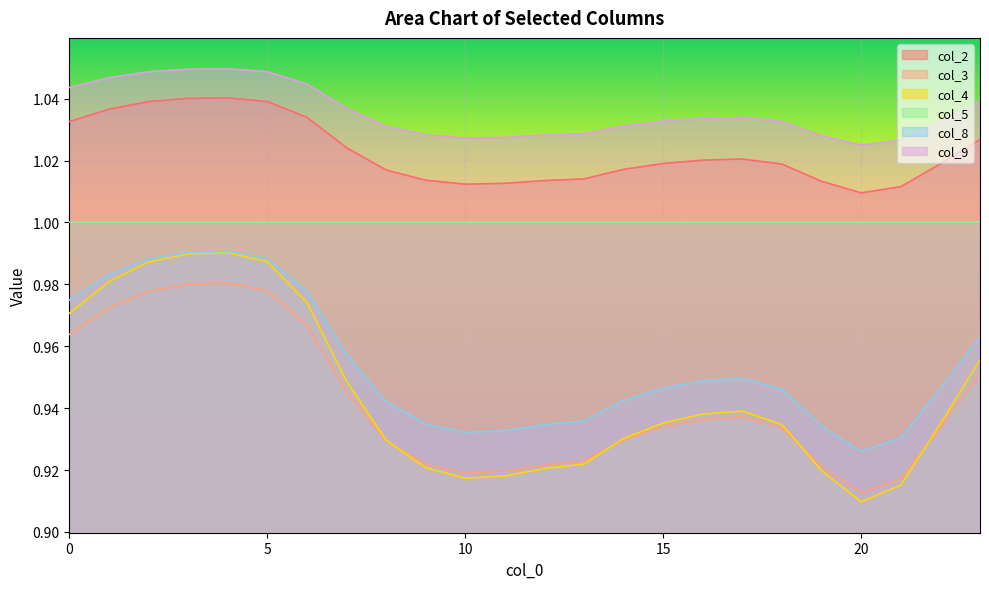

Where is col_3 nearest to the value 0?

20